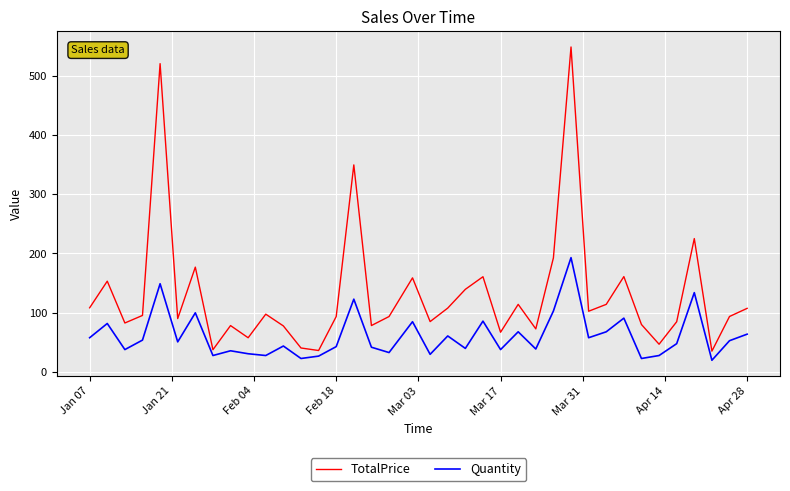

What is the maximum value for Quantity?

193.0